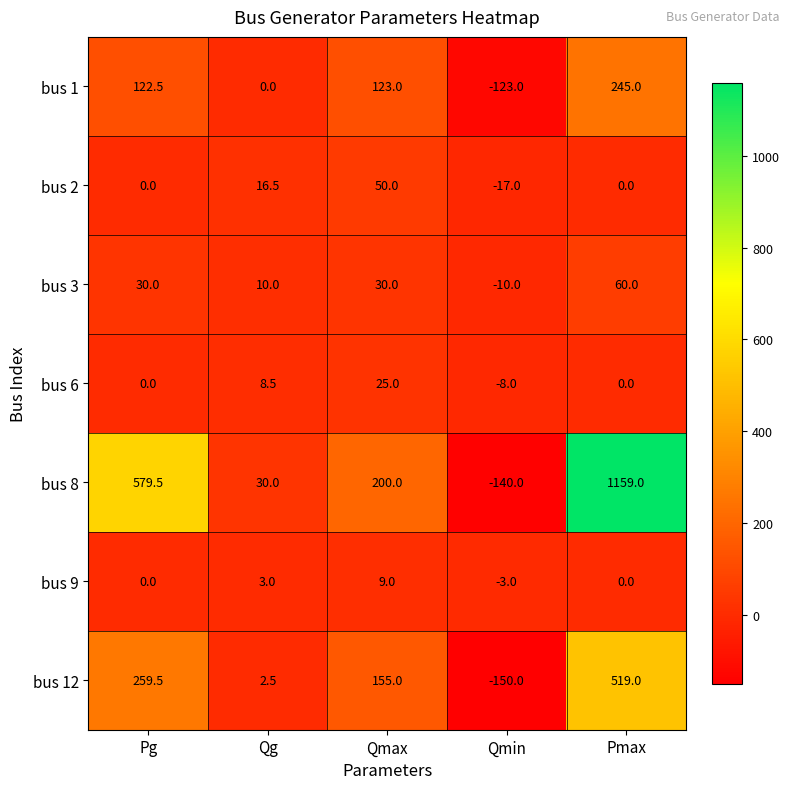

At which label is bus 9 closest to 3?

Qg